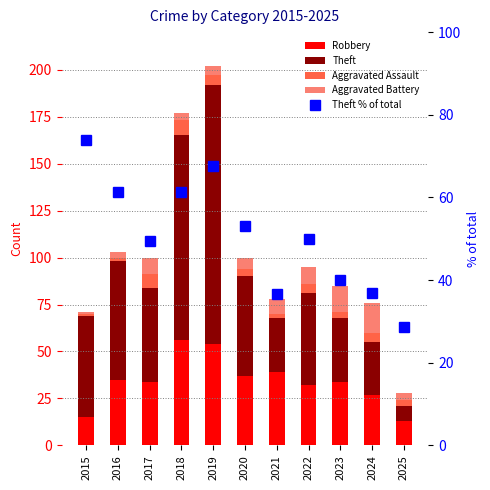

Where is Aggravated Assault nearest to the value 4?

2020